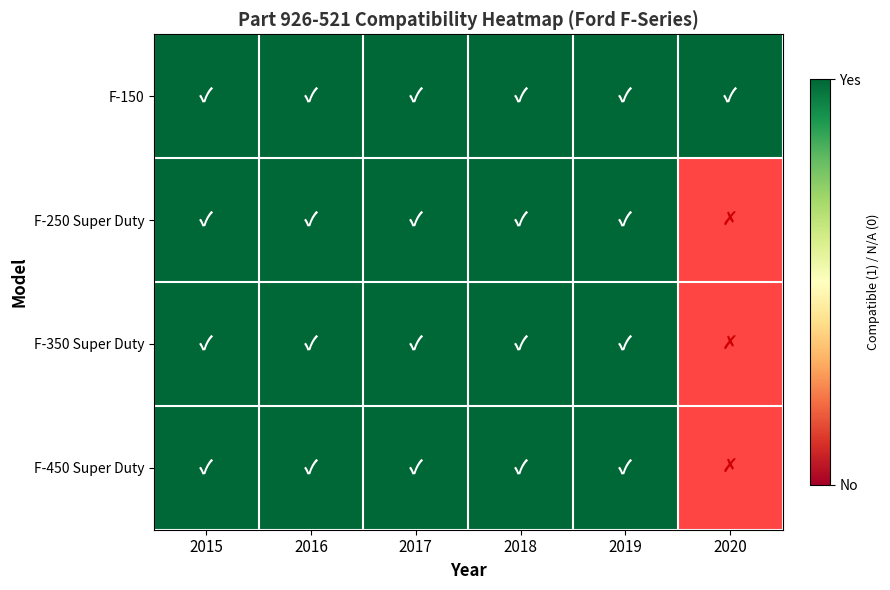

Reading left to right, what are all the values shown in this chart?

F-150: 1	1	1	1	1	1
F-250 Super Duty: 1	1	1	1	1	0
F-350 Super Duty: 1	1	1	1	1	0
F-450 Super Duty: 1	1	1	1	1	0